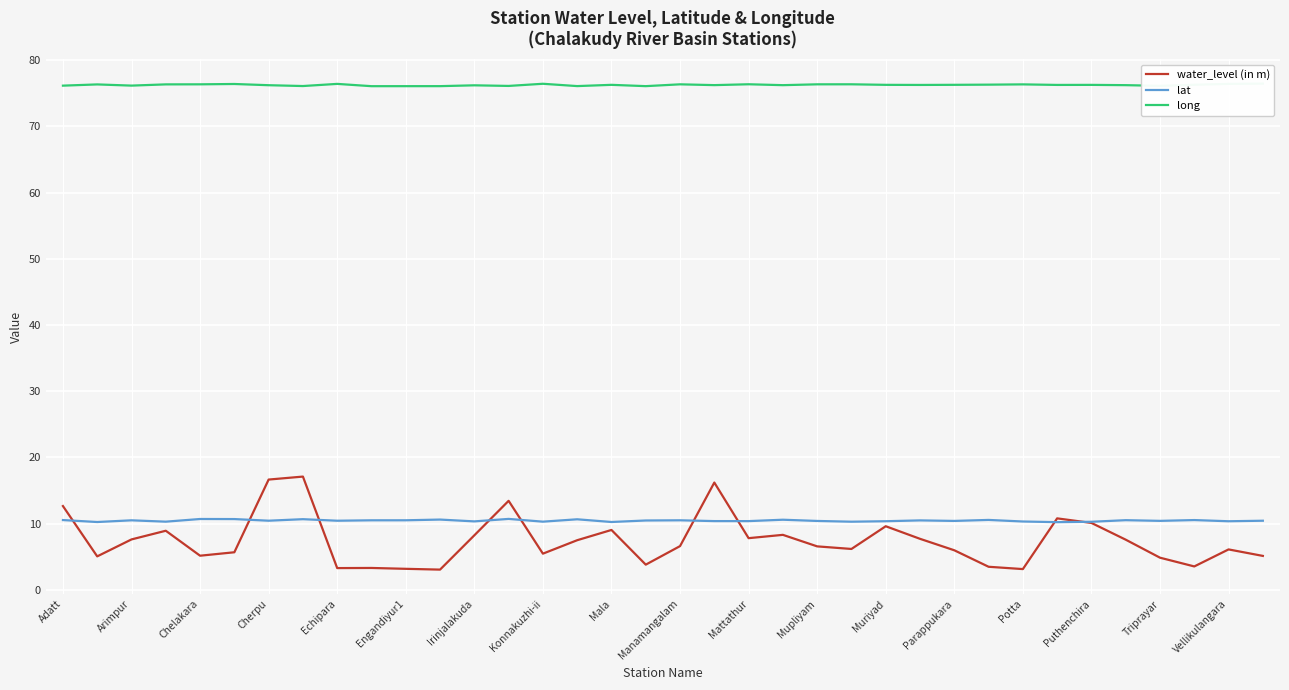

In lat, how many points are higher than both neighbors (excluding endpoints)?

12